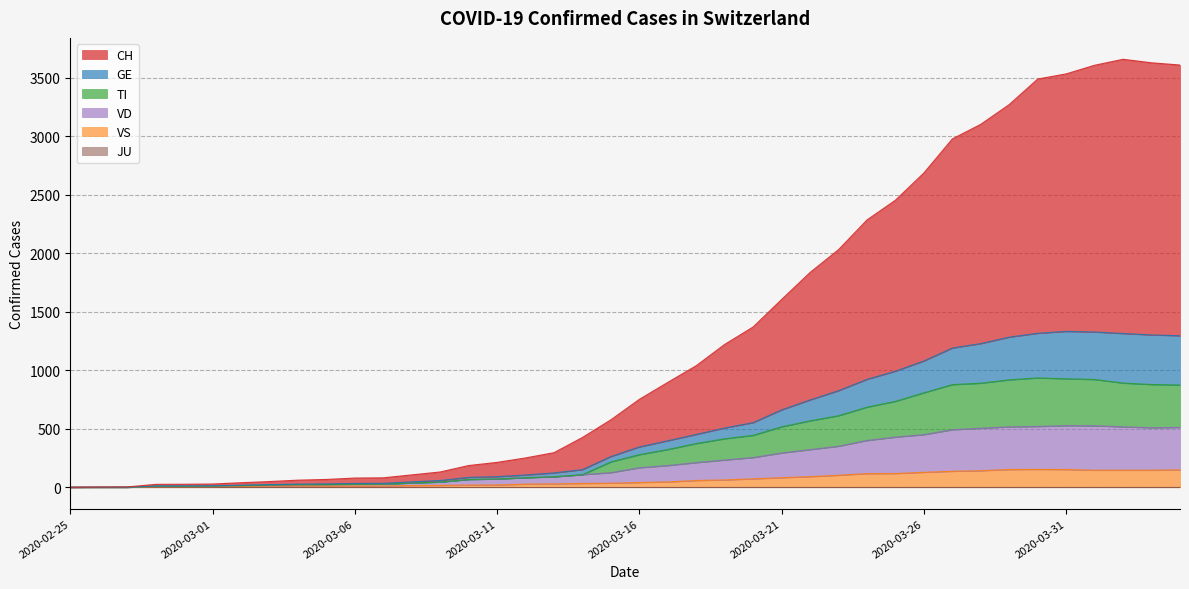

At which category does the chart reach its peak across all series?

2020-04-02